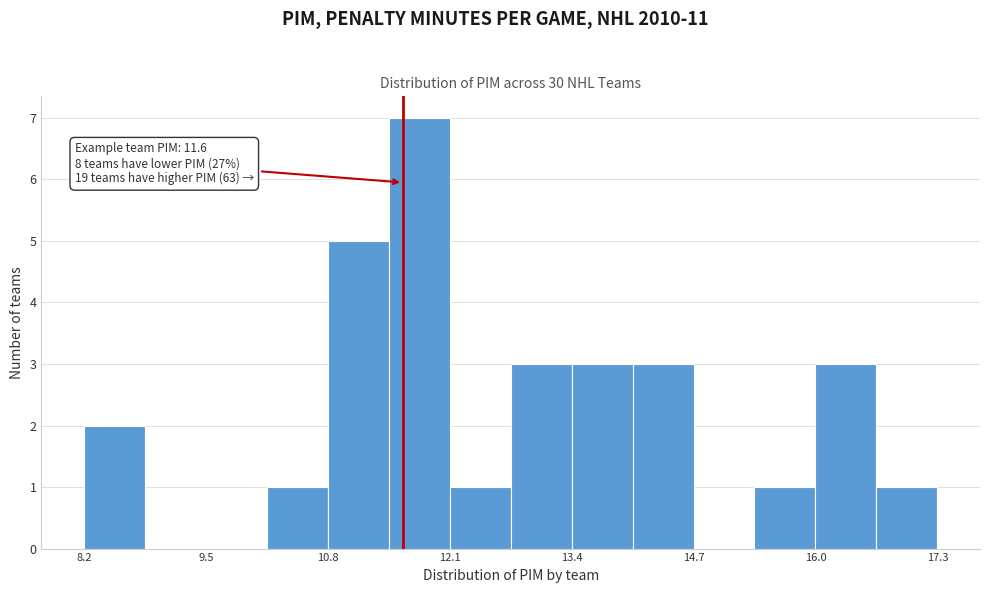

Read against the x-axis, roughly where is the centre of the tallest bar?

11.8